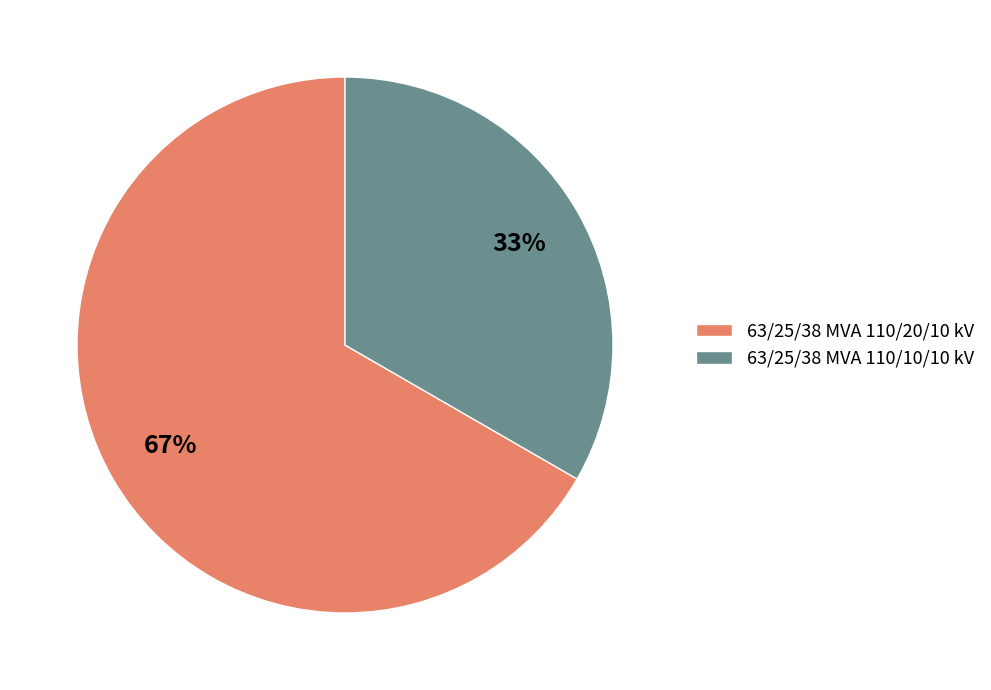

To the nearest percent, what percentage of the pie is 63/25/38 MVA 110/20/10 kV?

67%